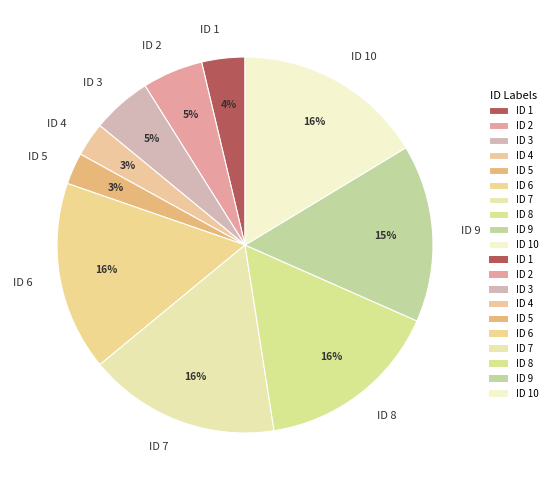

Between ID 3 and ID 6, which is larger?

ID 6